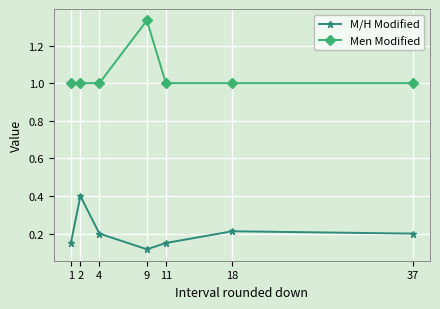

The value of M/H Modified at 11 is 0.0. True or false?

False